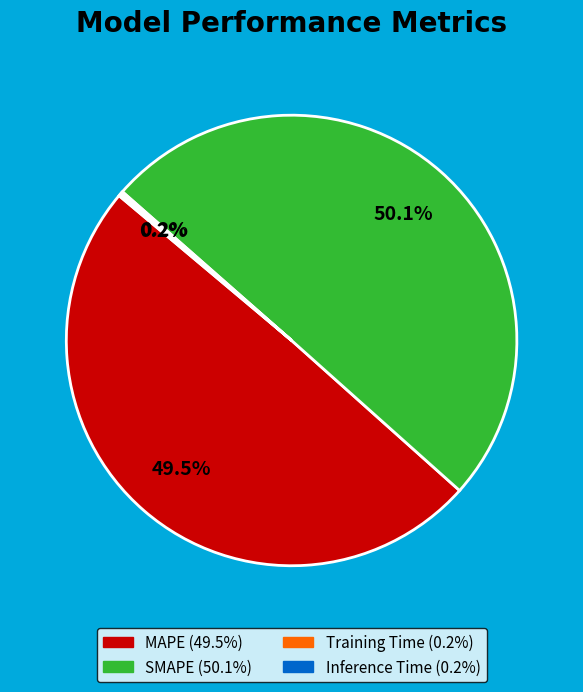

What is the largest slice in the pie chart?

SMAPE